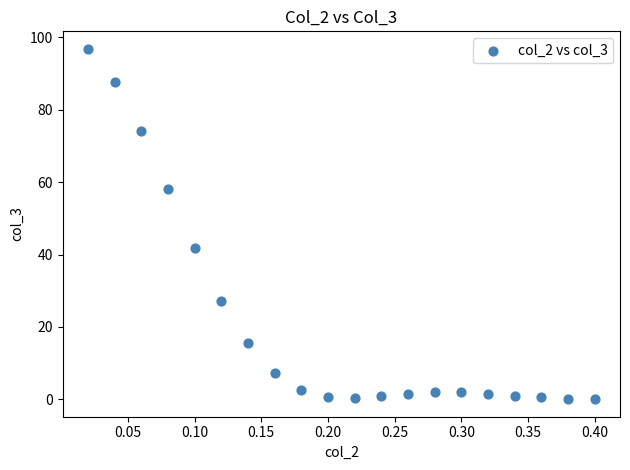

What Y value in the scatter plot is closest to 48?

41.8